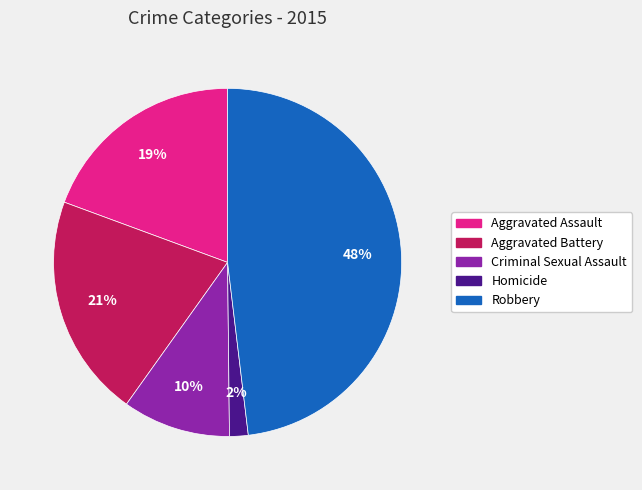

How many segments does this pie chart have?

5